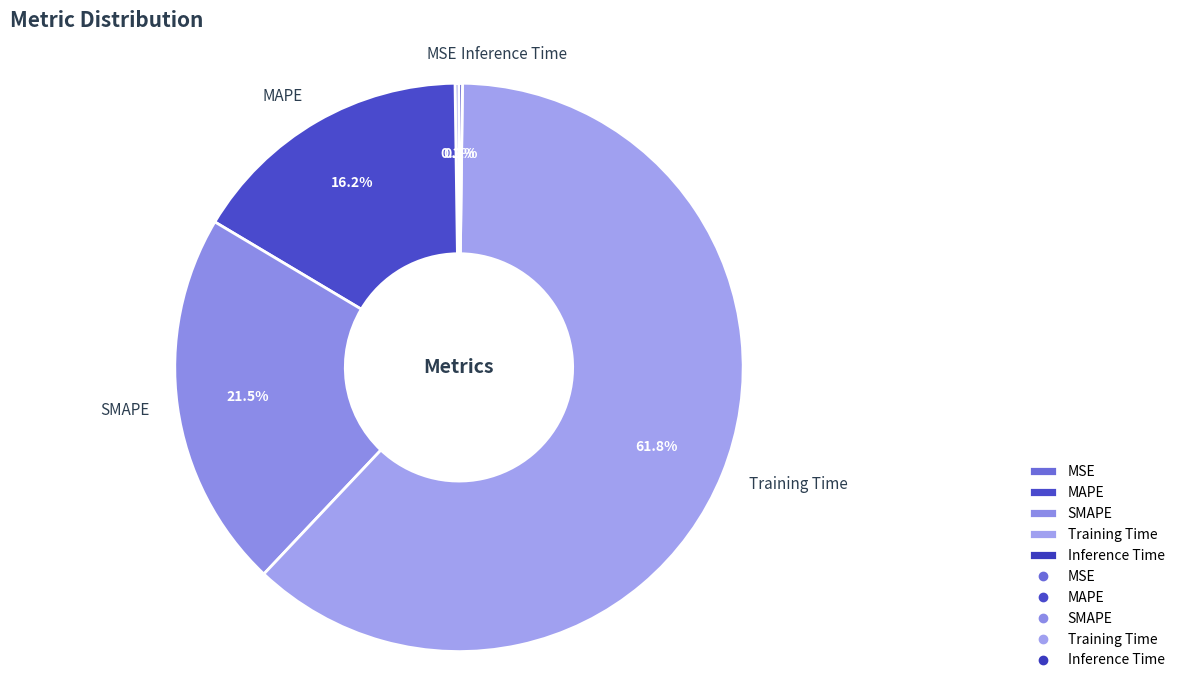

Does any single category account for the majority?

Yes